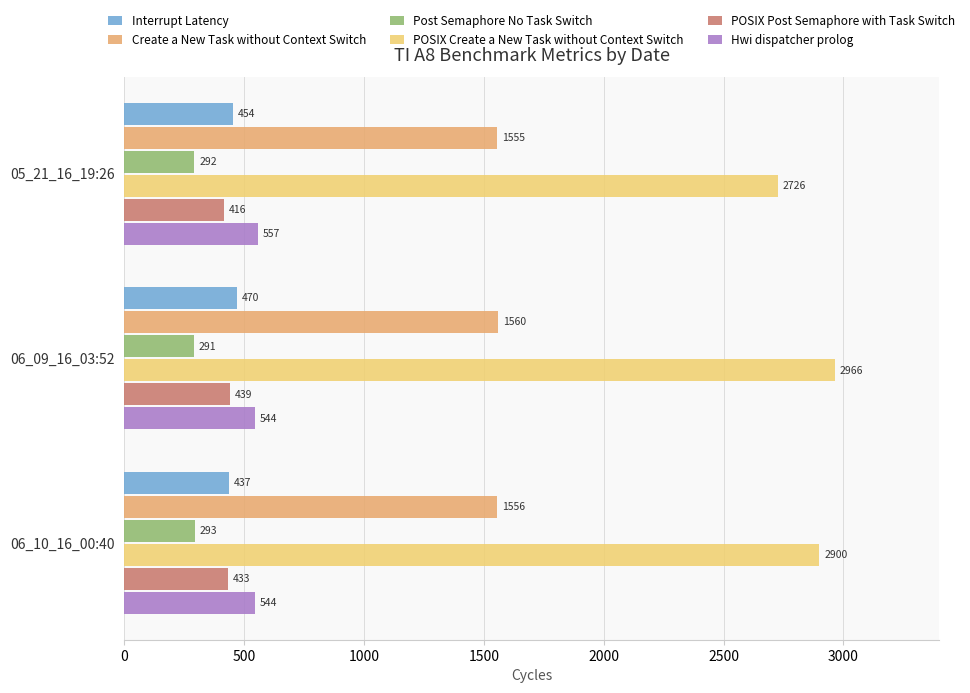

How many values in the POSIX Post Semaphore with Task Switch series are below 433?

1